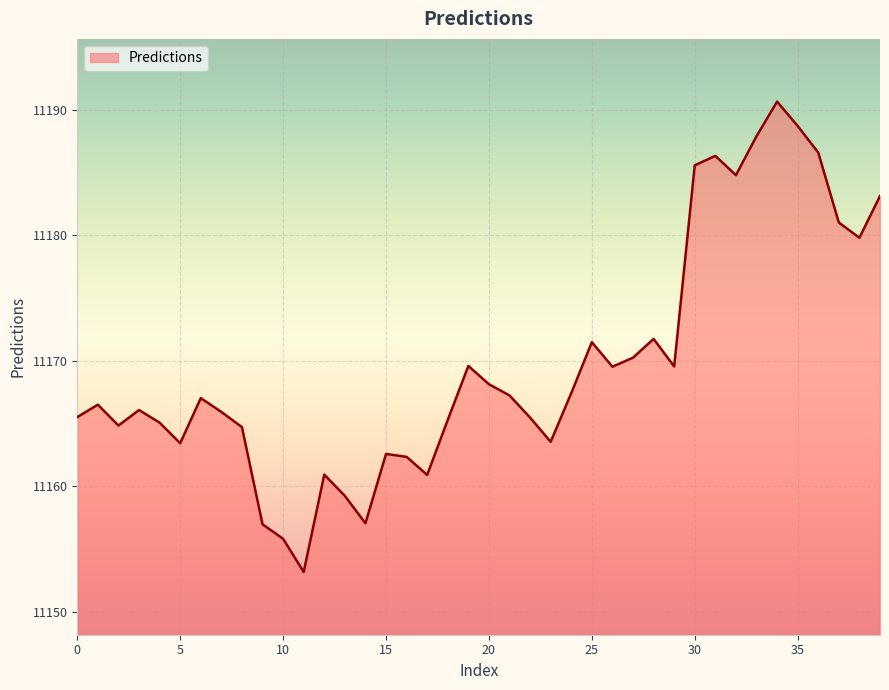

What is the difference between the maximum and minimum values?

37.5